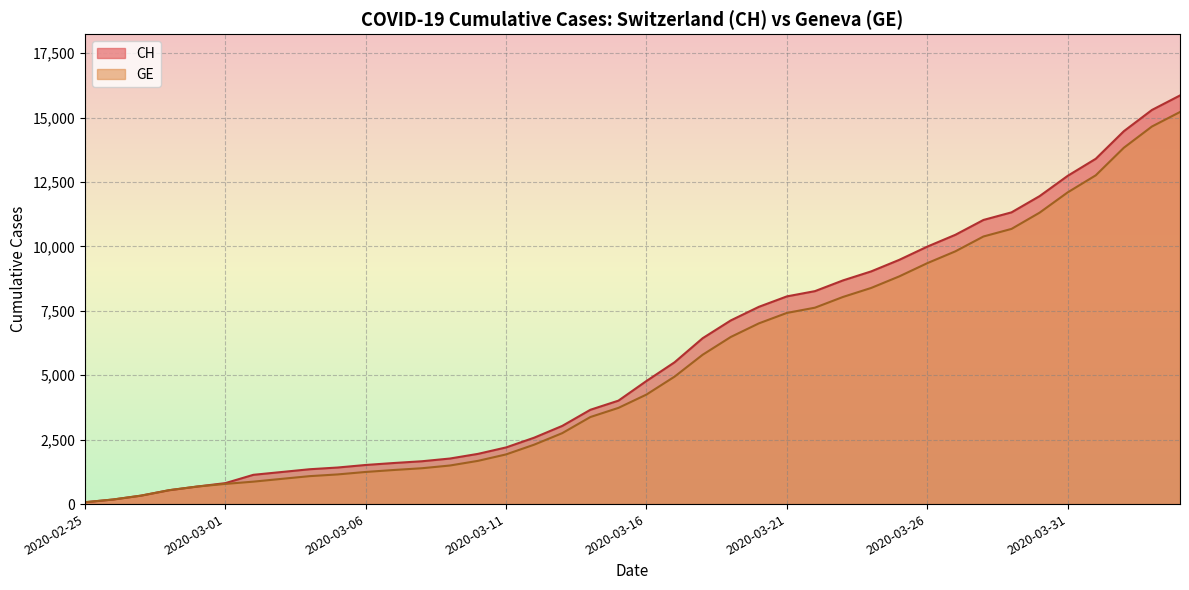

True or false: GE has more than 2 points higher than both neighbors.

False